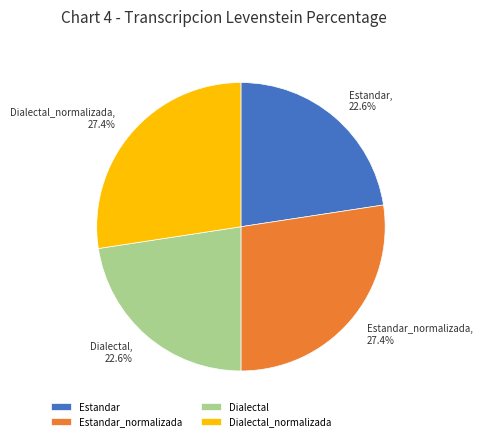

To the nearest percent, what is the combined percentage of Dialectal_normalizada and Estandar?

50%